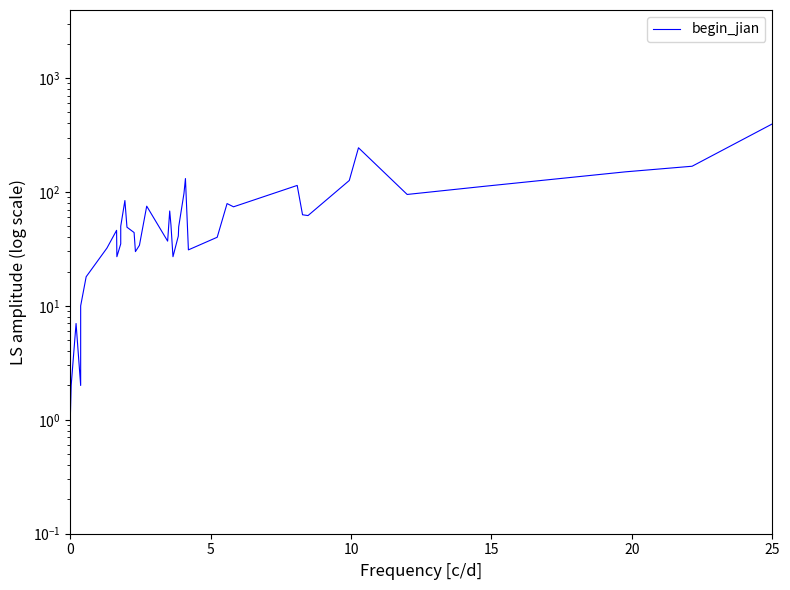

What is the maximum value shown in the chart?

395.0